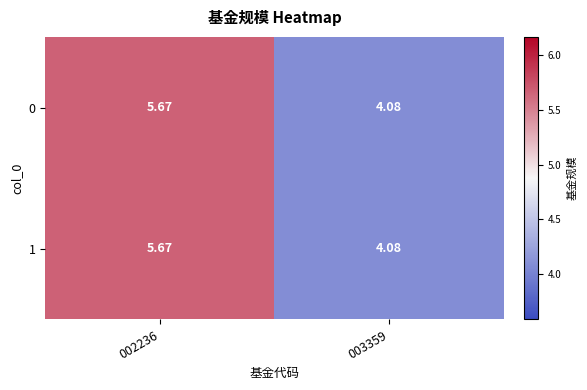

Is the value of 0 at 002236 greater than the value of 1 at 003359?

Yes